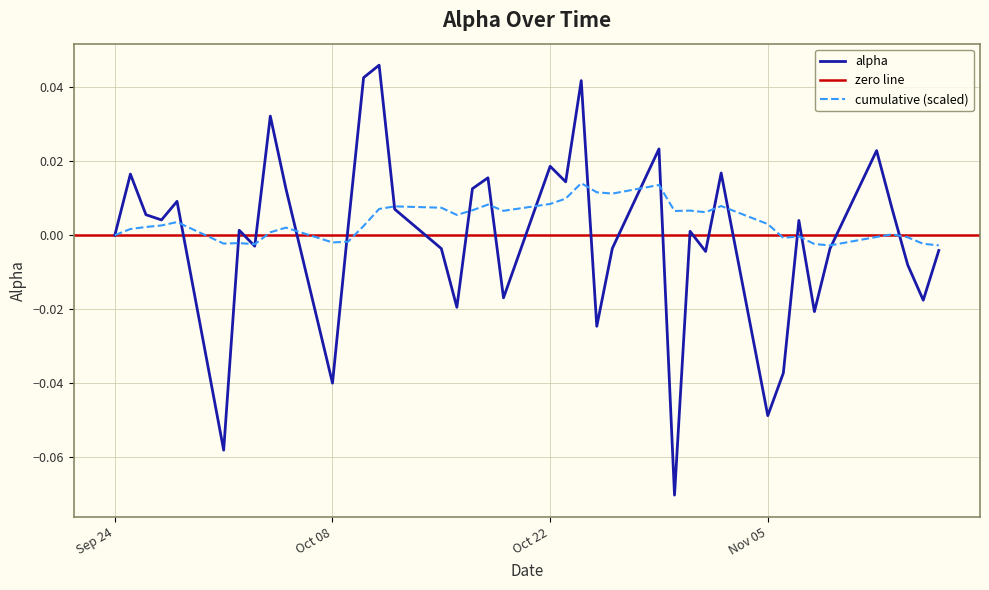

How many interior local valleys (lower than both neighbors) does the data have?

13